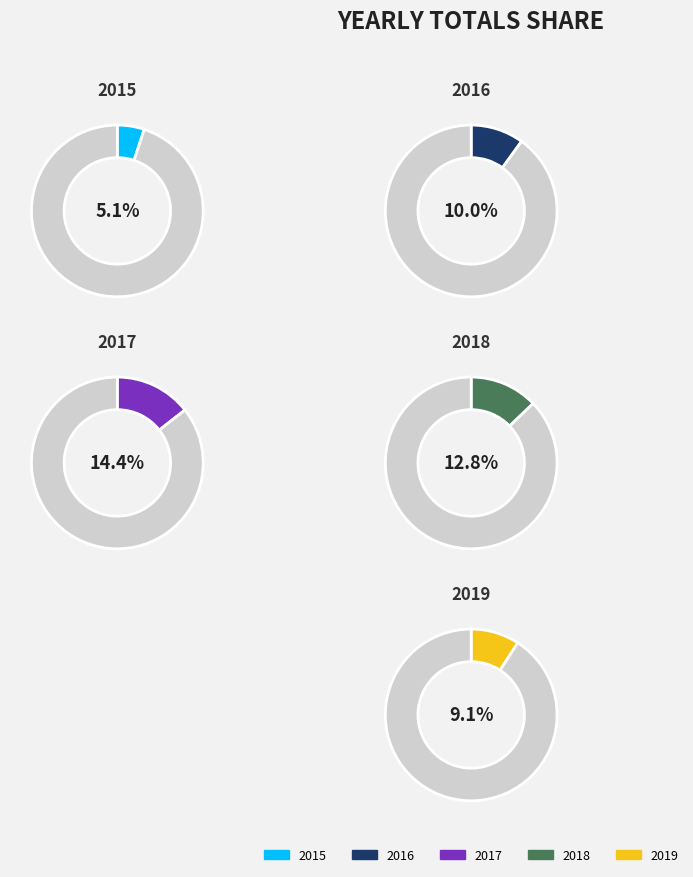

What is the ratio of the value at 2019 to the value at 2015?

1.8